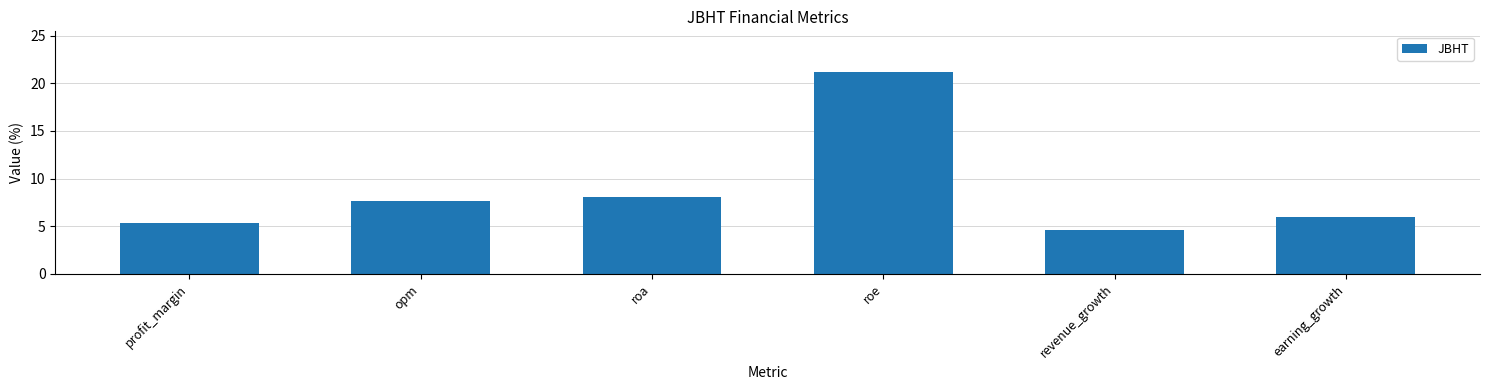

Is it true that the value at profit_margin is 1.3?

False